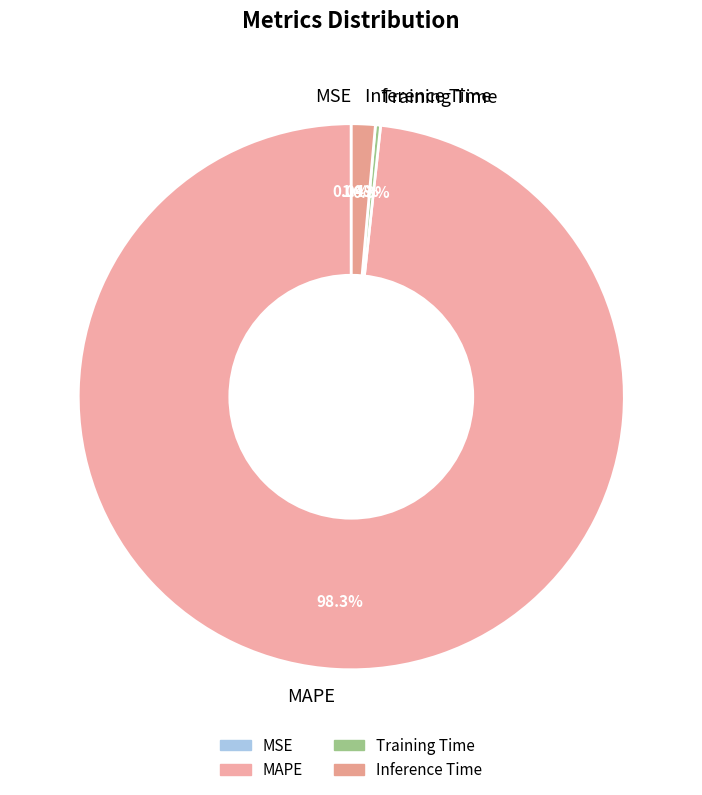

Is there any slice that represents more than half of the pie?

Yes